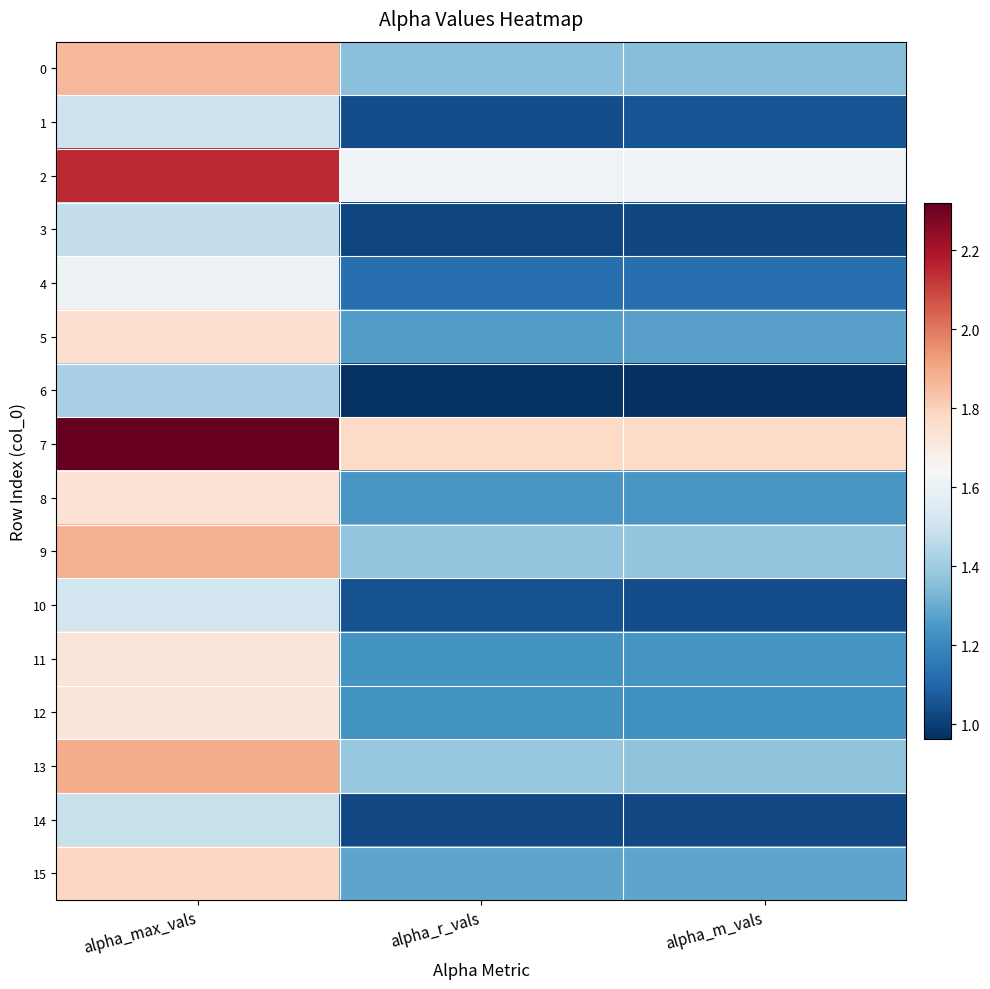

What is the total value across all series at alpha_r_vals?

20.0